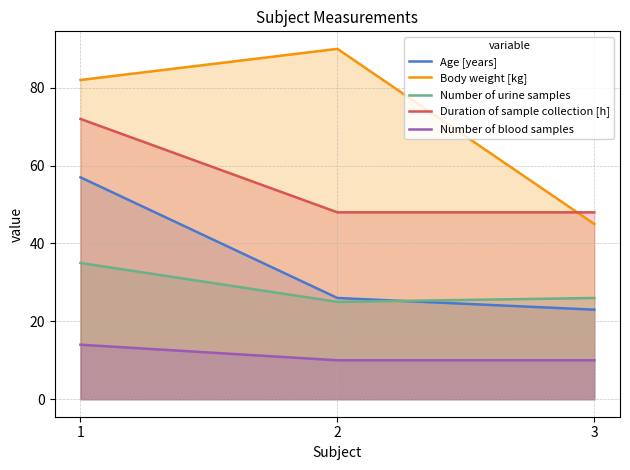

What is the sum of all Age [years] values?

106